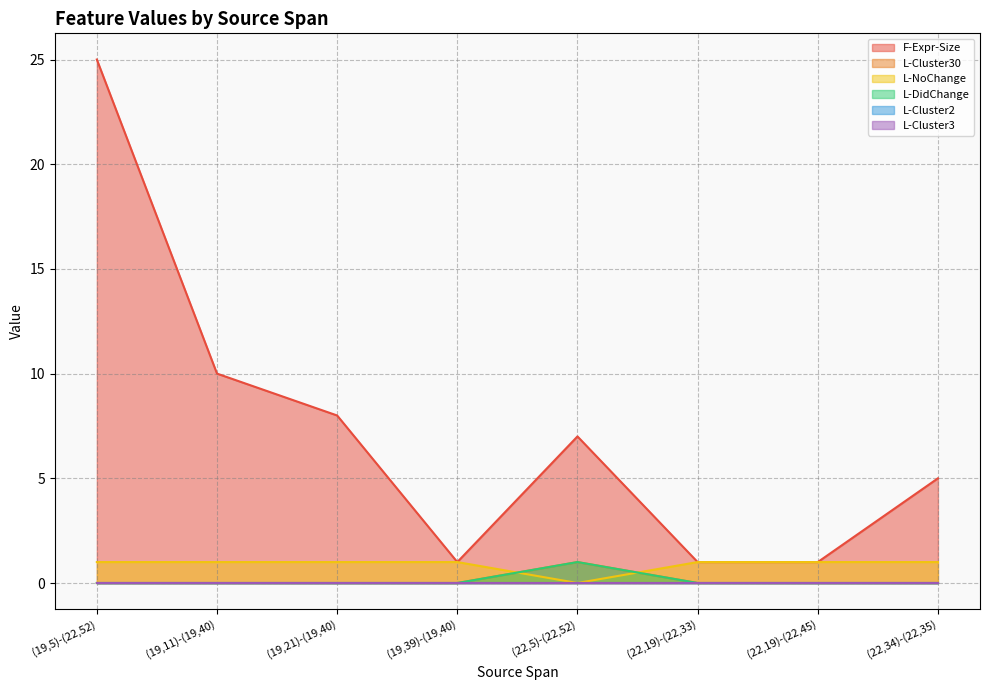

Does the chart have visible grid lines?

Yes